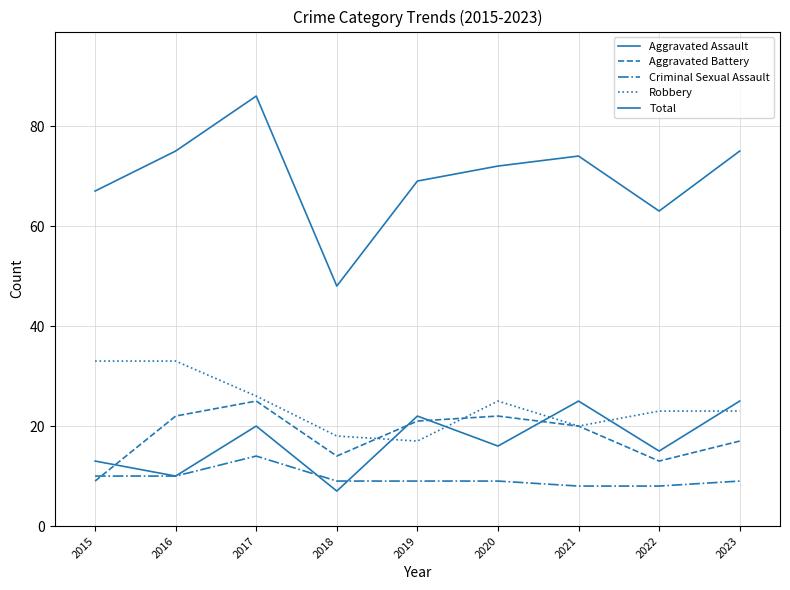

Is this an area chart (filled region under the line)?

No